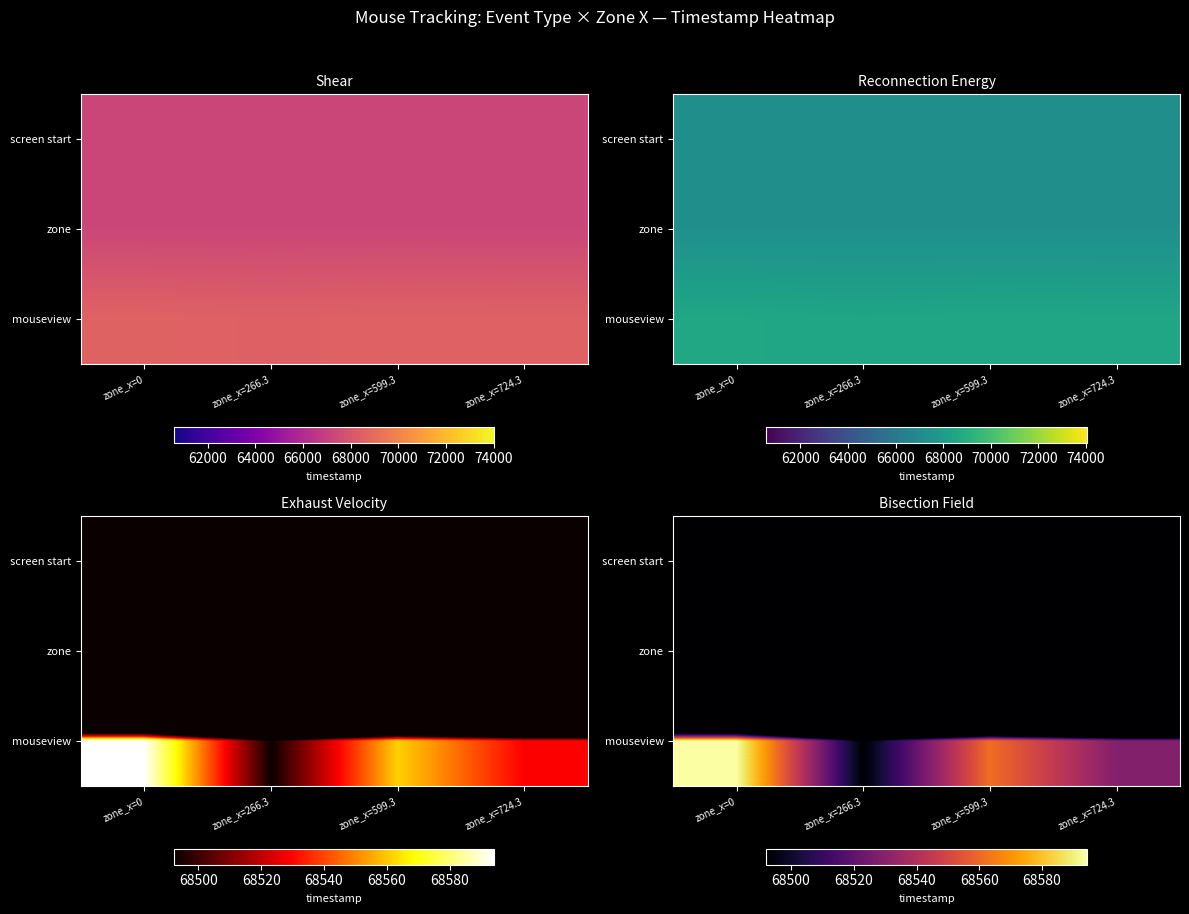

At which category is the sum across all series the highest?

zone_x=0